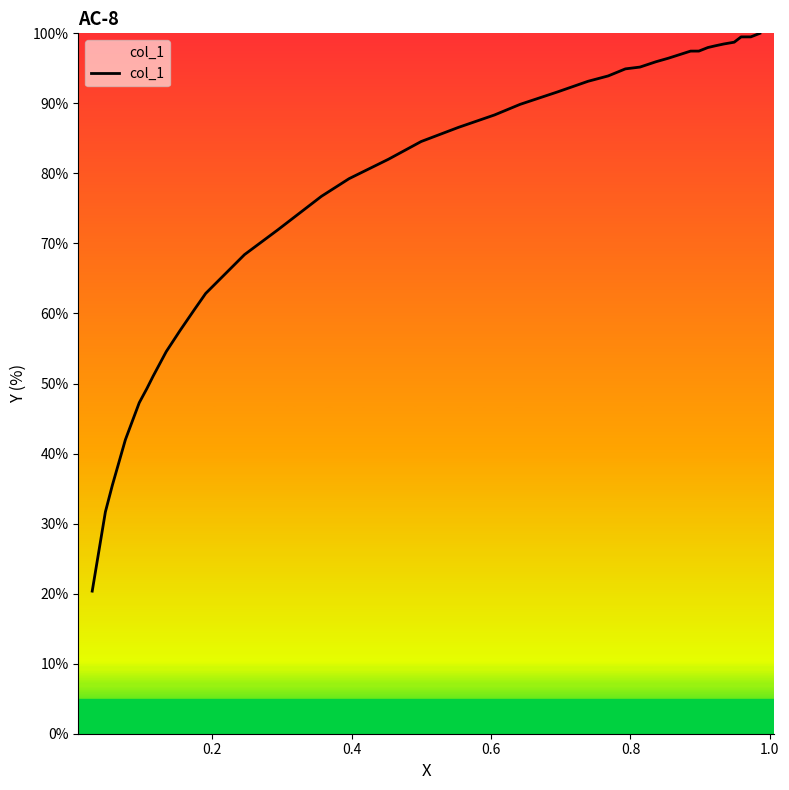

What is the difference between the second highest and minimum values?

79.1